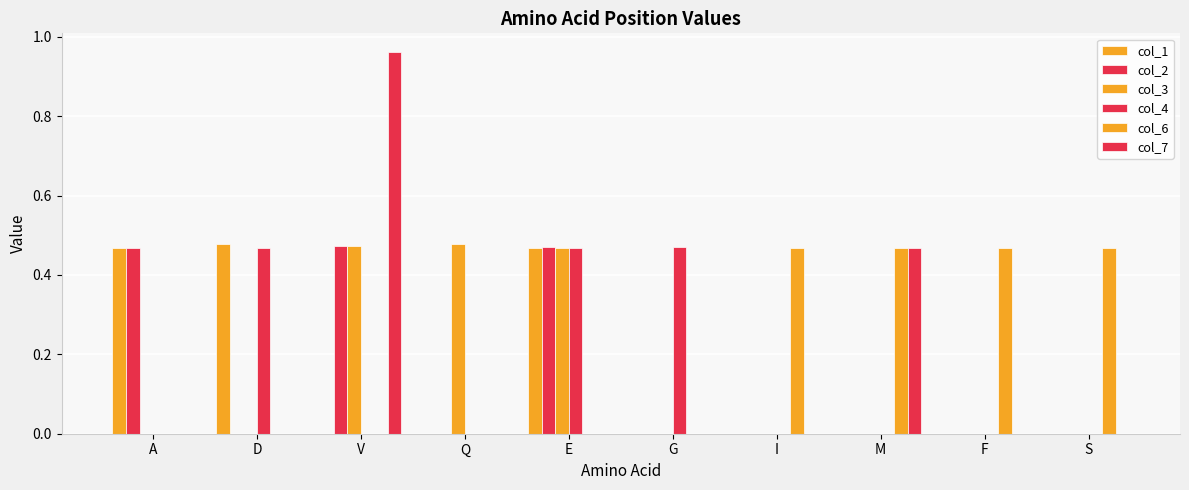

Count the number of data series in this chart.

6